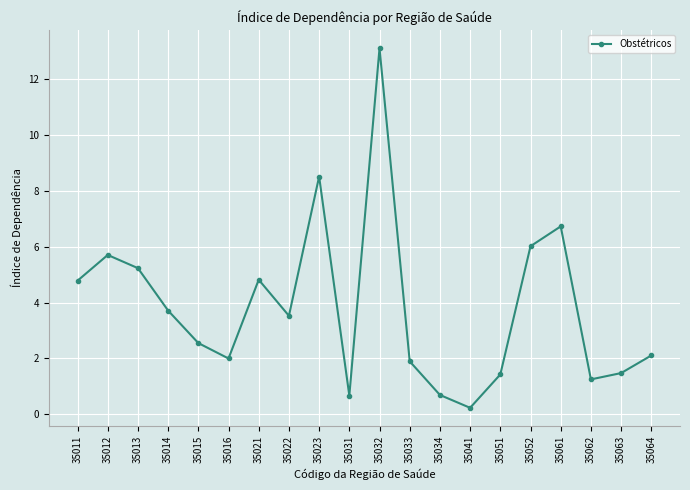

What is the sum of all values?

76.5